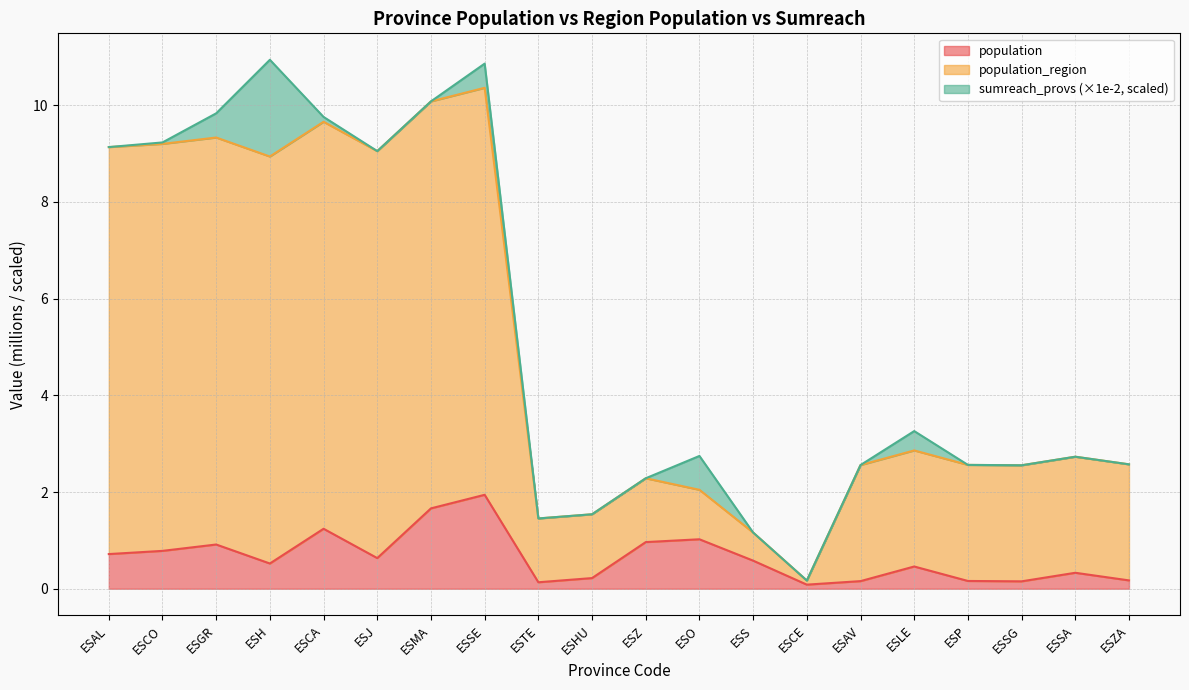

What is the total value across all series at ESGR?

9.8